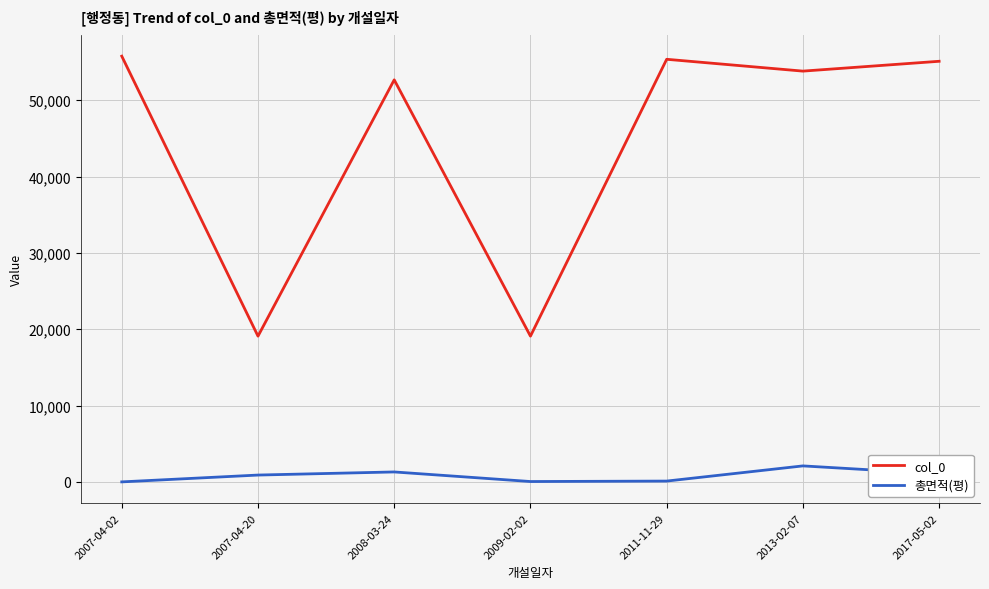

True or false: col_0 and 총면적(평) cross at least once.

False